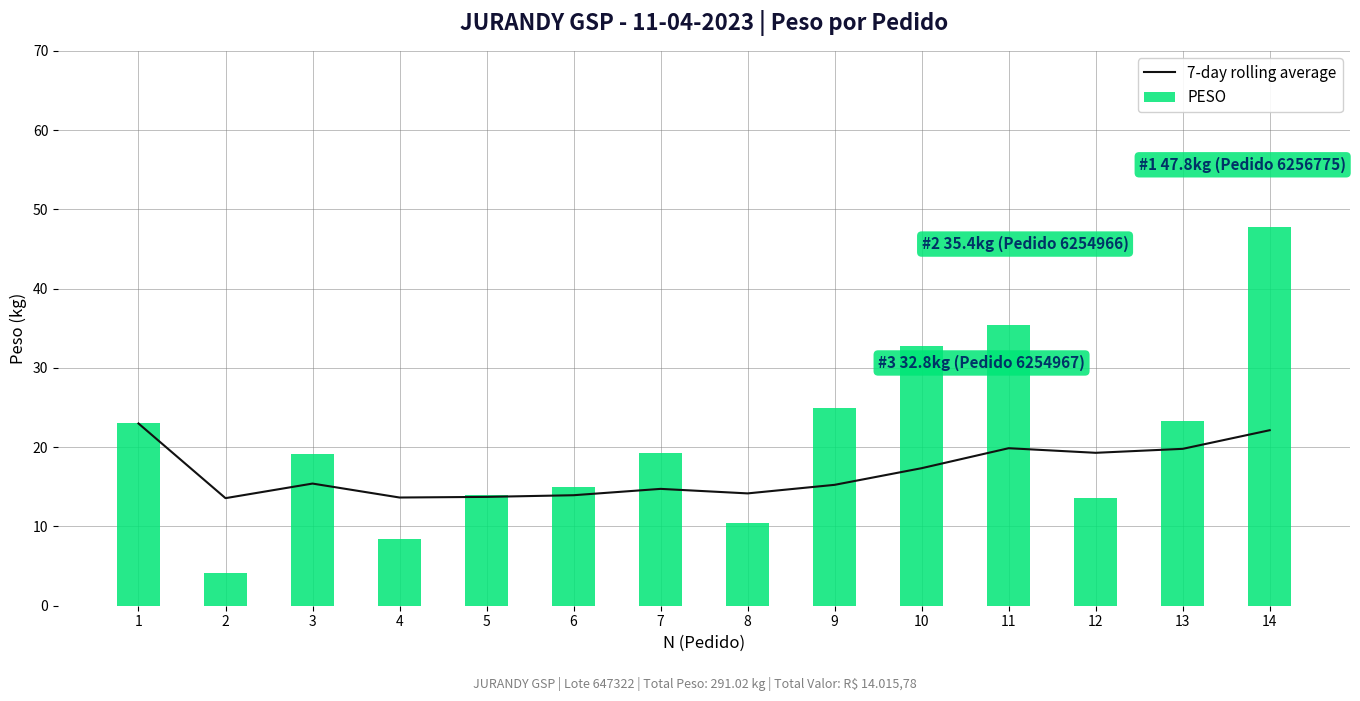

How many values in the PESO series are below 19?

6